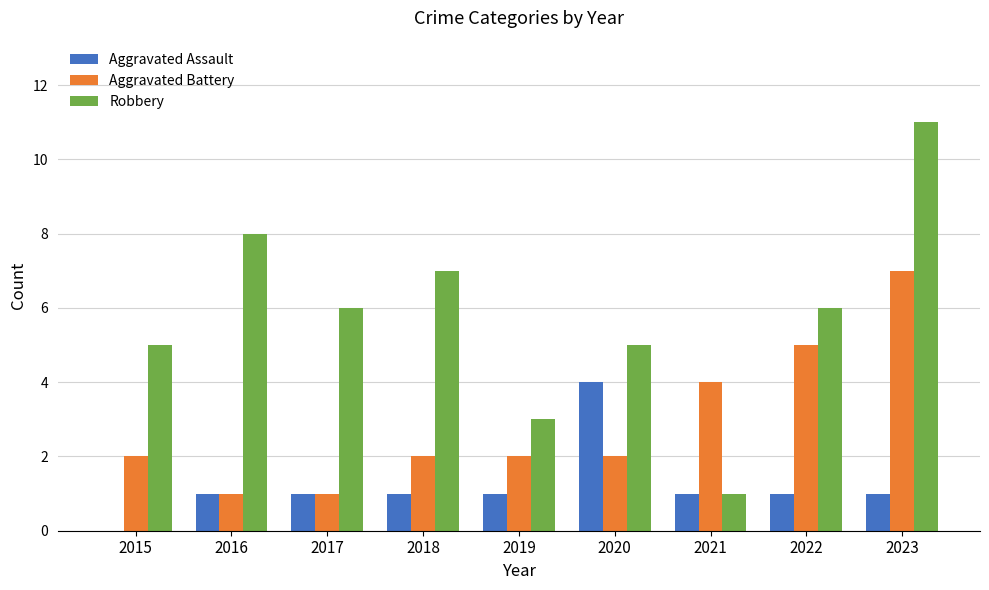

Which series changed the most between 2015 and 2016?

Robbery